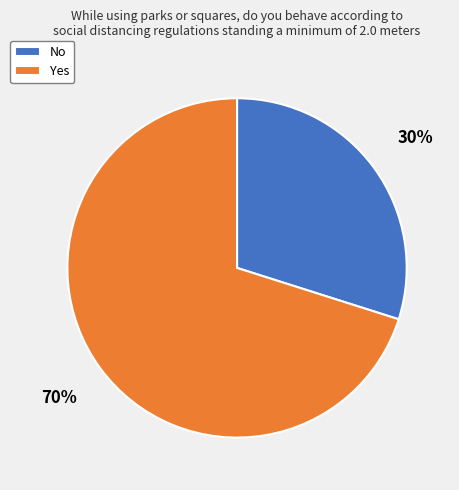

Is it true that Yes is 76% of the pie?

False